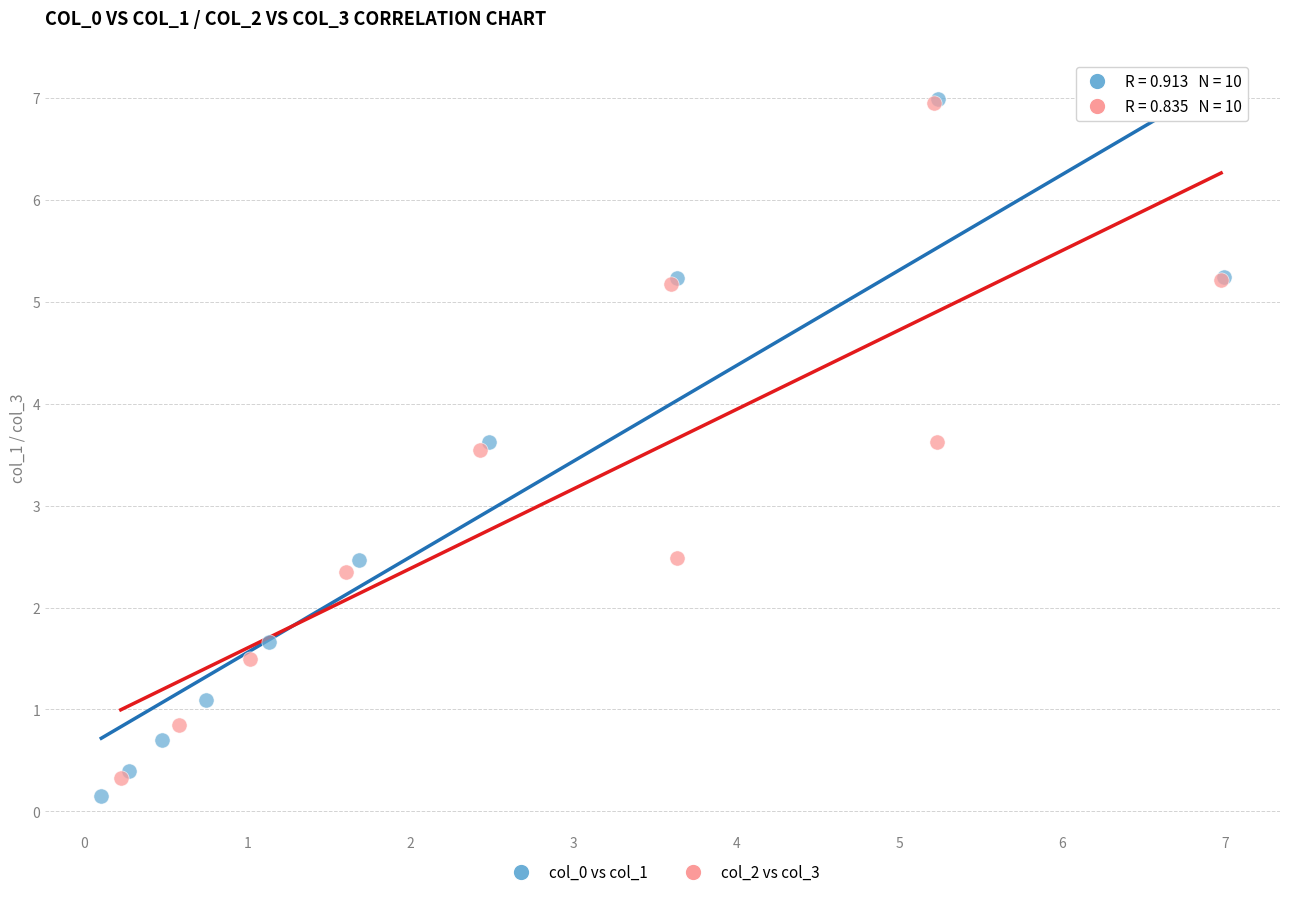

What are all the series names shown in the legend?

col_0 vs col_1, col_2 vs col_3